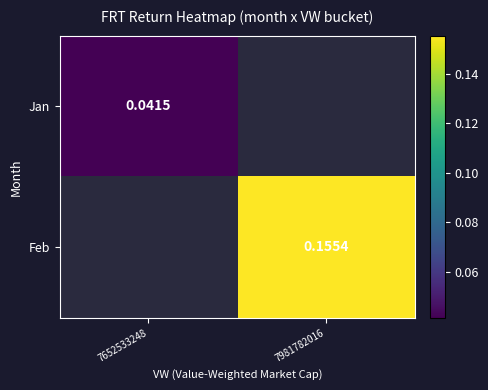

At 7981782016, list the series in order from largest to smallest.

Jan, Feb